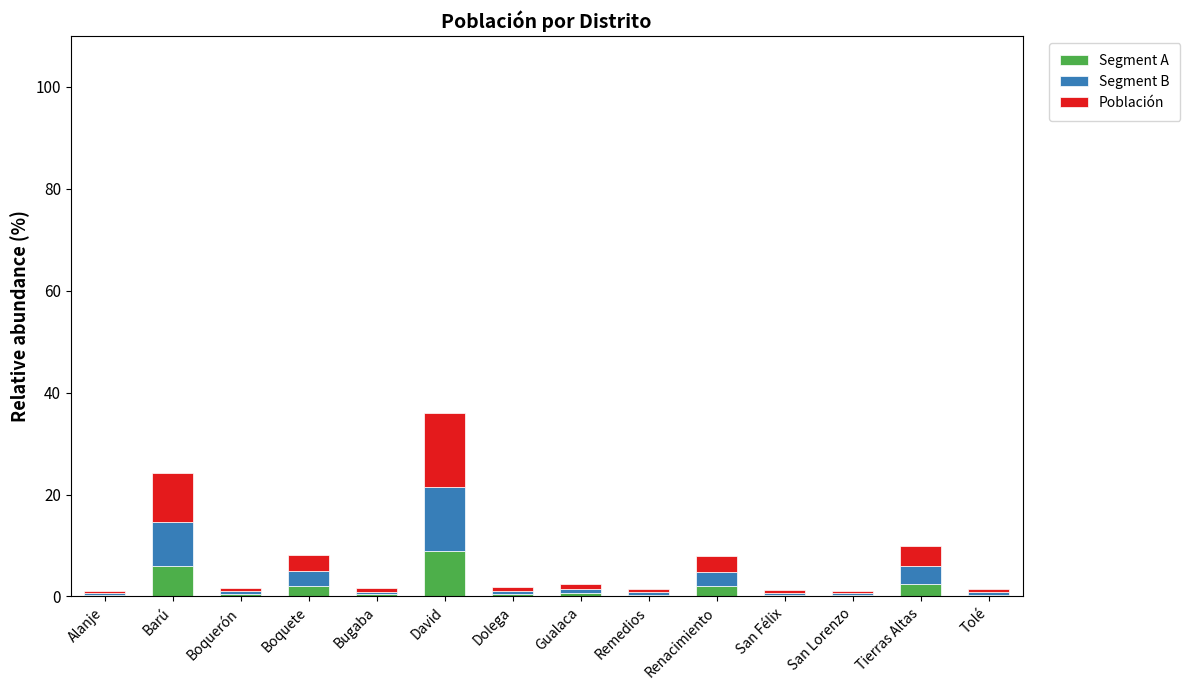

At which category is the sum across all series the highest?

David